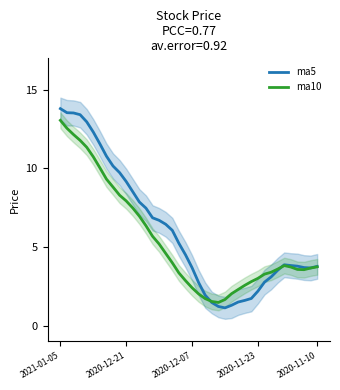

What is the approximate value of ma10 at 15?

5.2